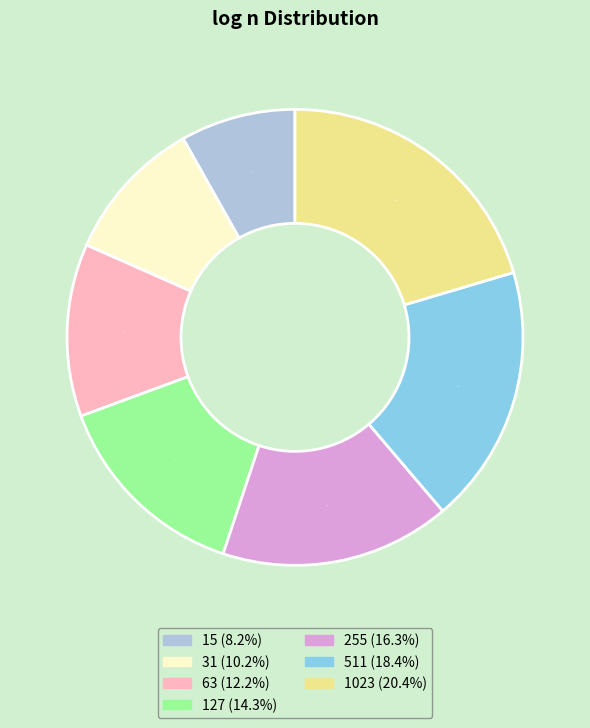

Which slice is the largest?

1023